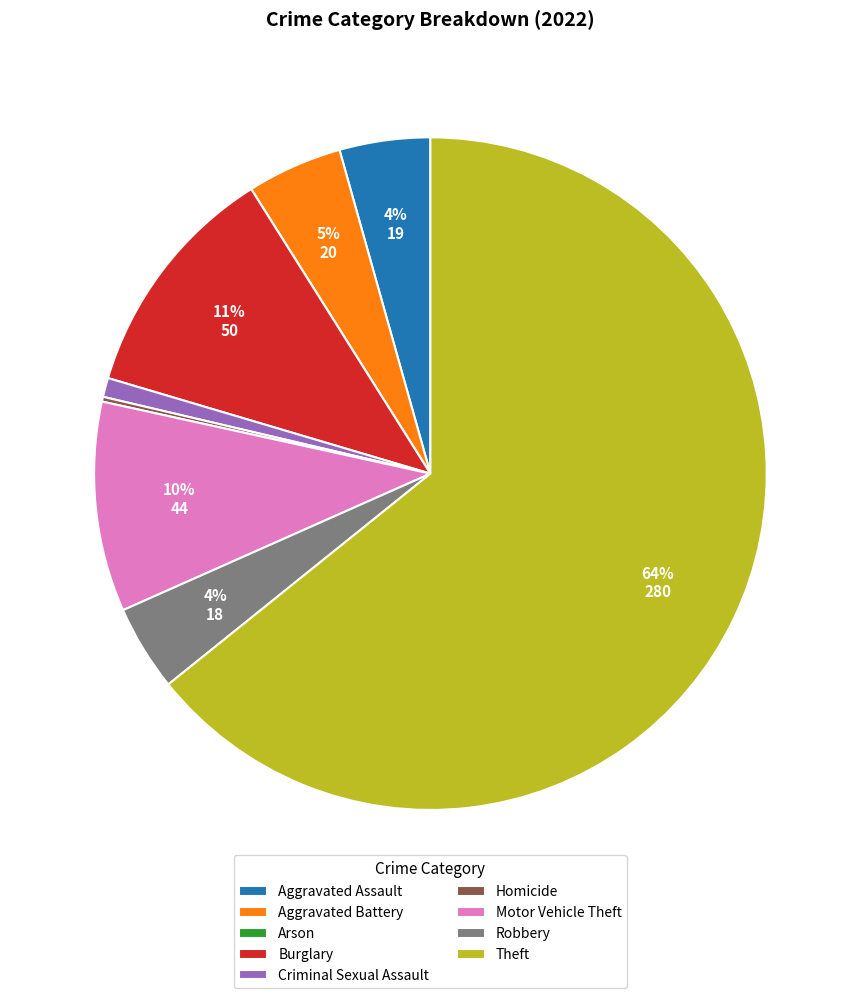

To the nearest percent, what is the average slice percentage?

11%